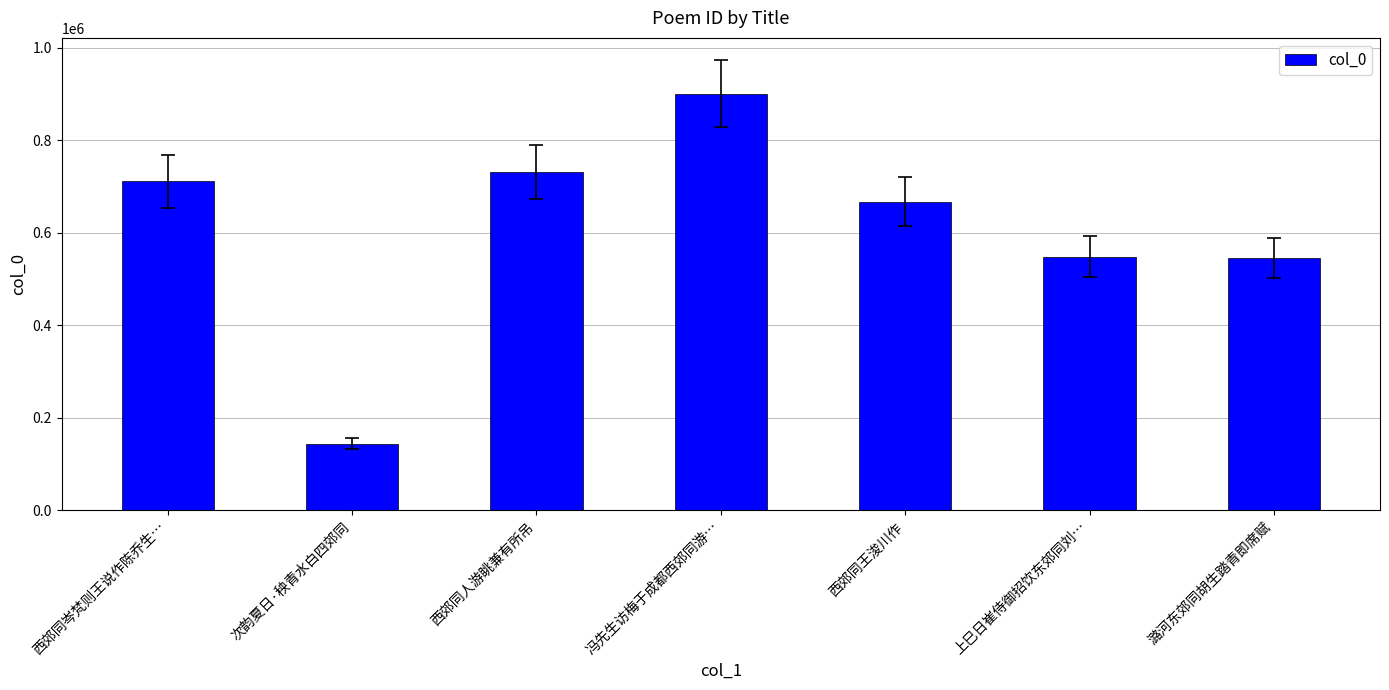

How many values are below 667417?

3